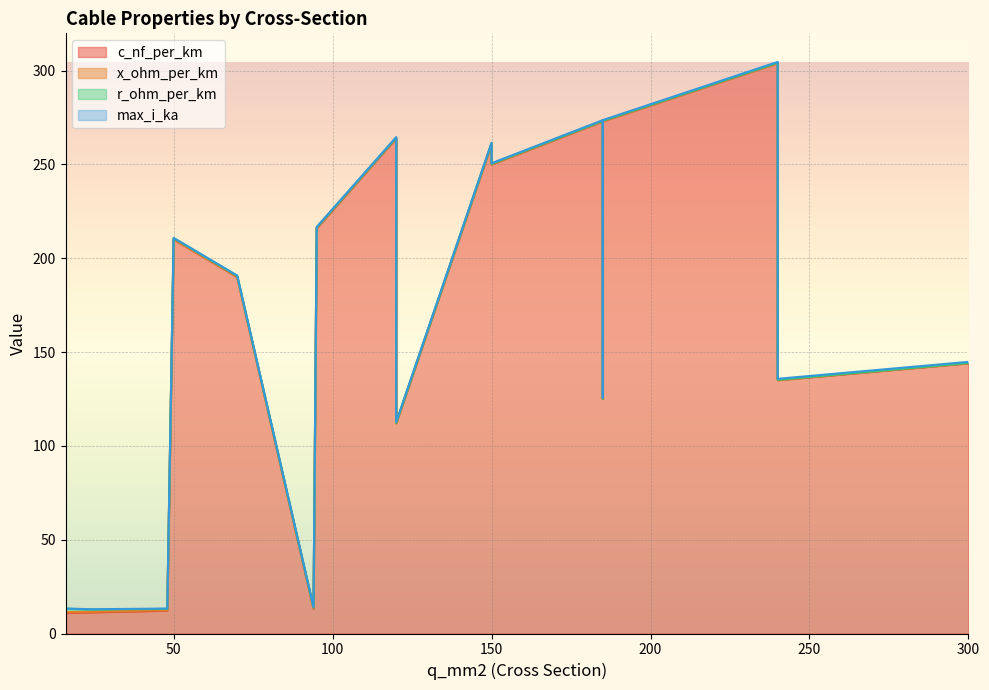

The r_ohm_per_km series shows 0.0 at 185. True or false?

False